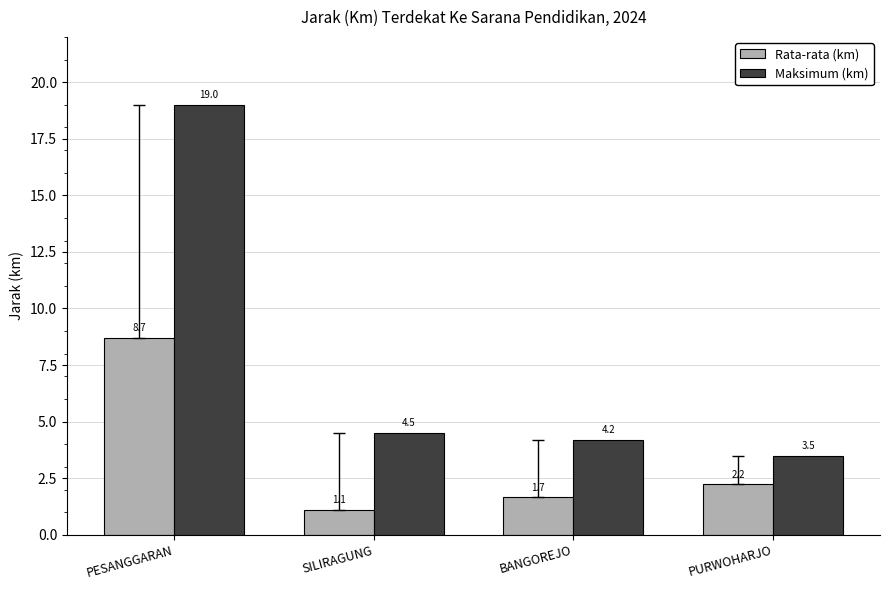

What is the difference between the maximum and minimum values in the Rata-rata (km) series?

7.6